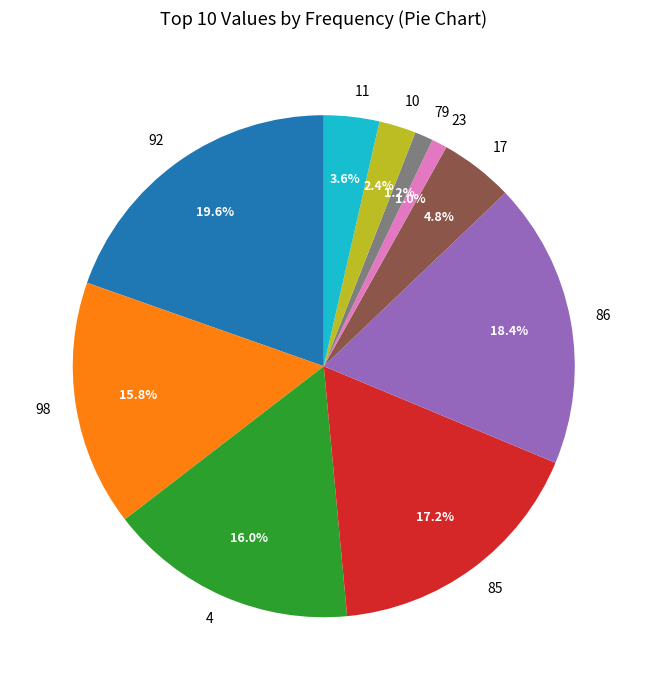

To the nearest percent, what is the difference between the largest and smallest slice percentages?

19%